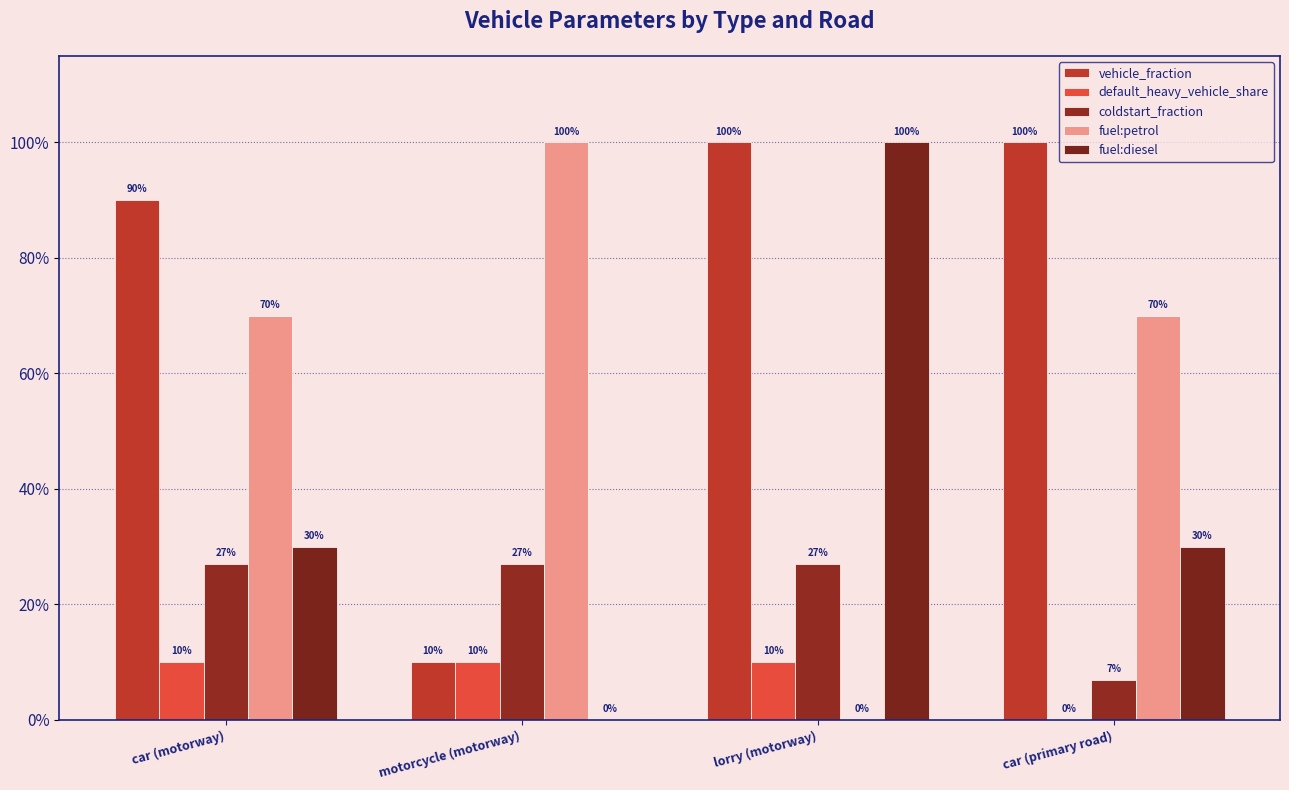

Does the chart contain stacked bars?

No